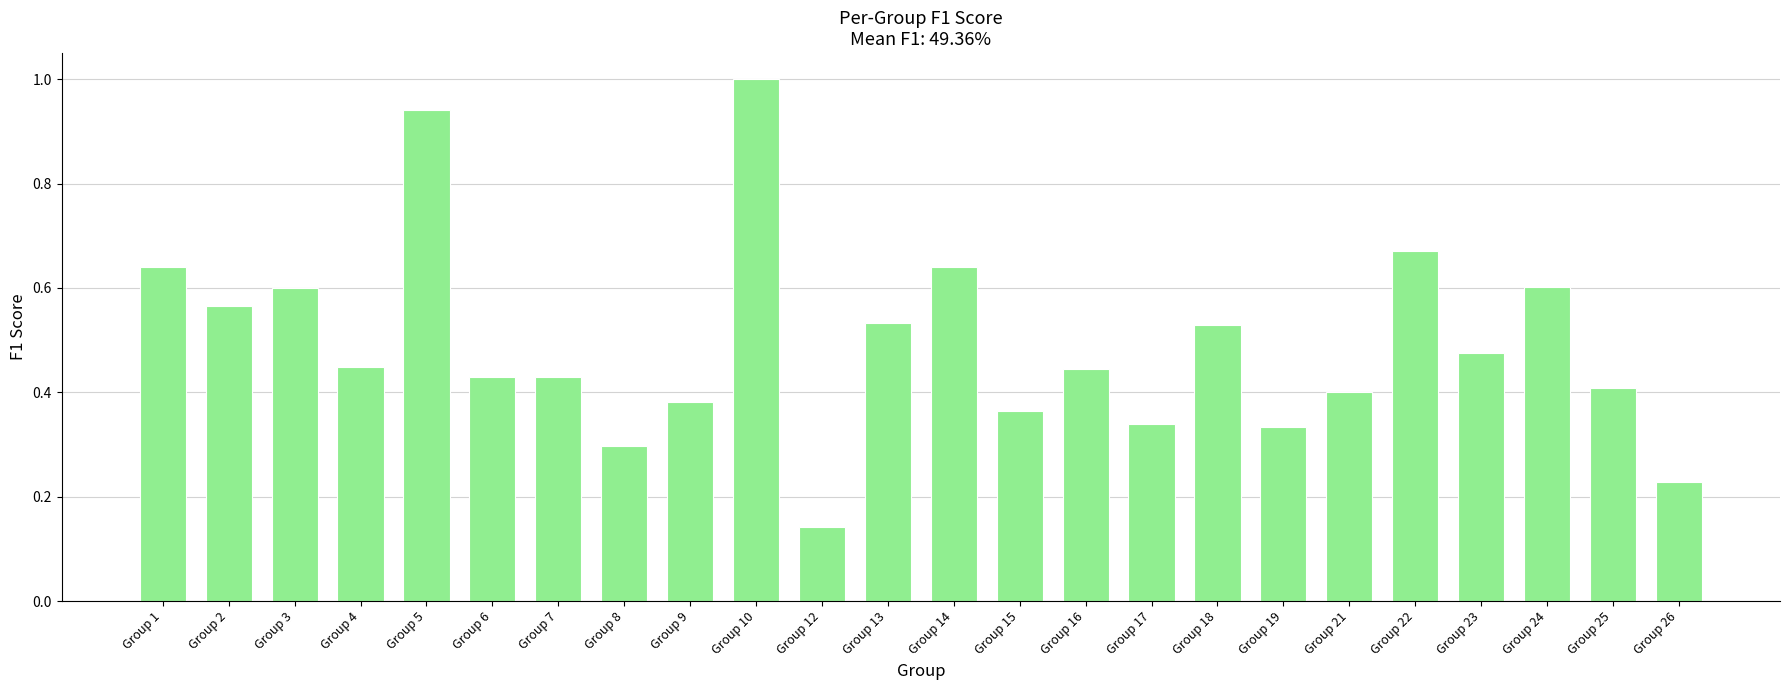

What is the difference between the second highest and minimum values?

0.8